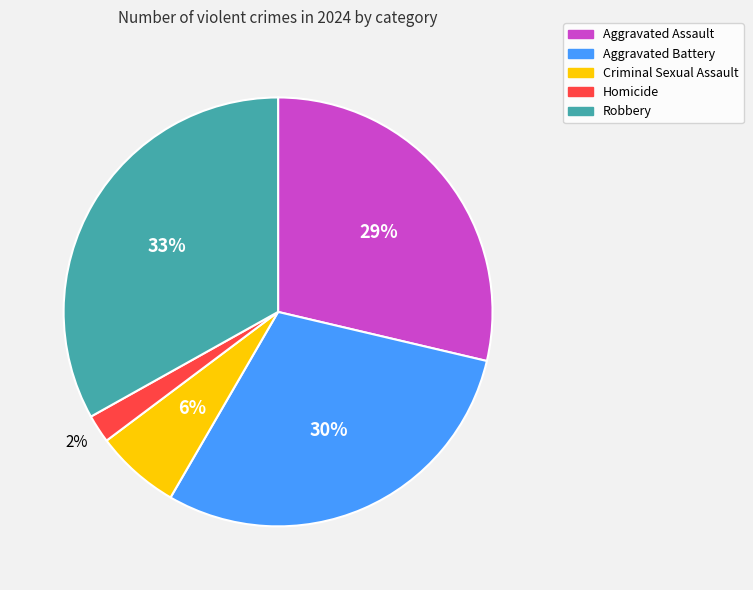

Which slice is the largest?

Robbery